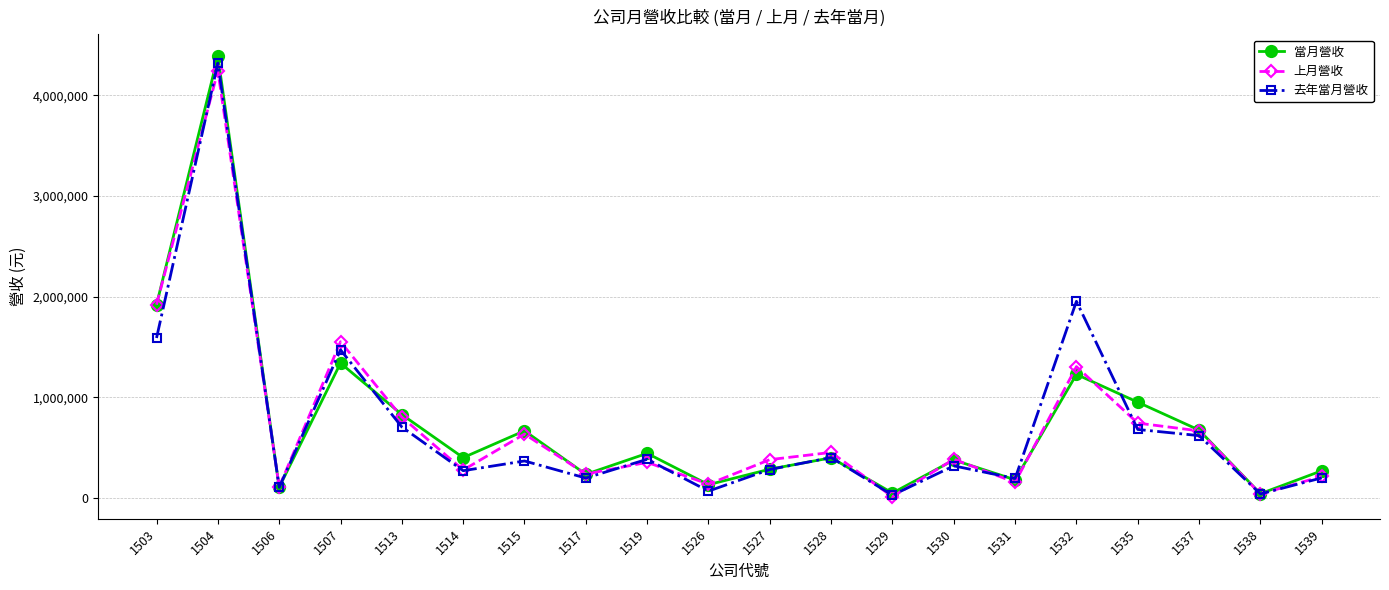

What are all the series names shown in the legend?

當月營收, 上月營收, 去年當月營收